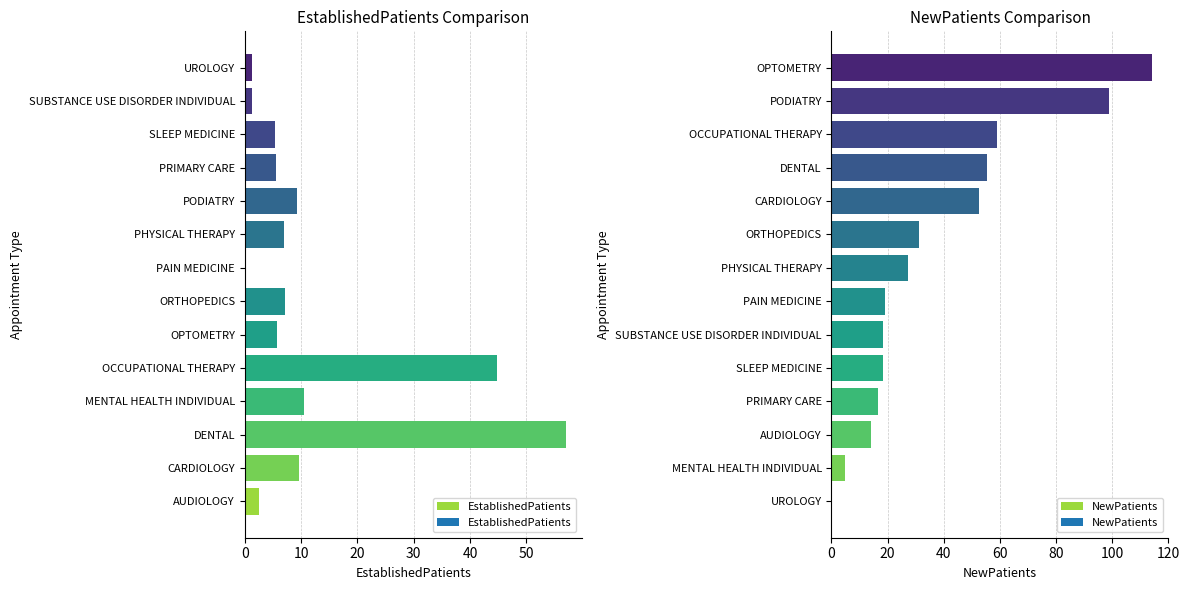

How many data points in NewPatients are above 27?

7